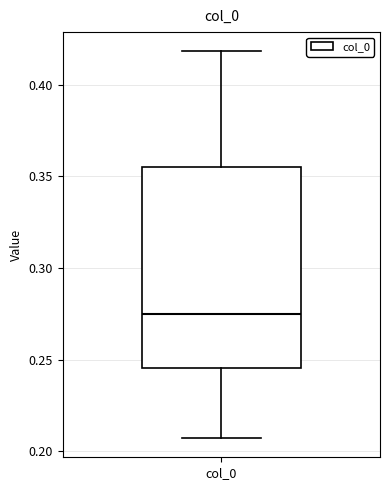

Read this box plot against the y-axis: the position of the median line, the range covered by the box, and the ends of both whiskers. The values are not printed on the chart, so give them approximately, as read against the axis.

median 0.275, box 0.245 to 0.355, whiskers 0.205 to 0.420